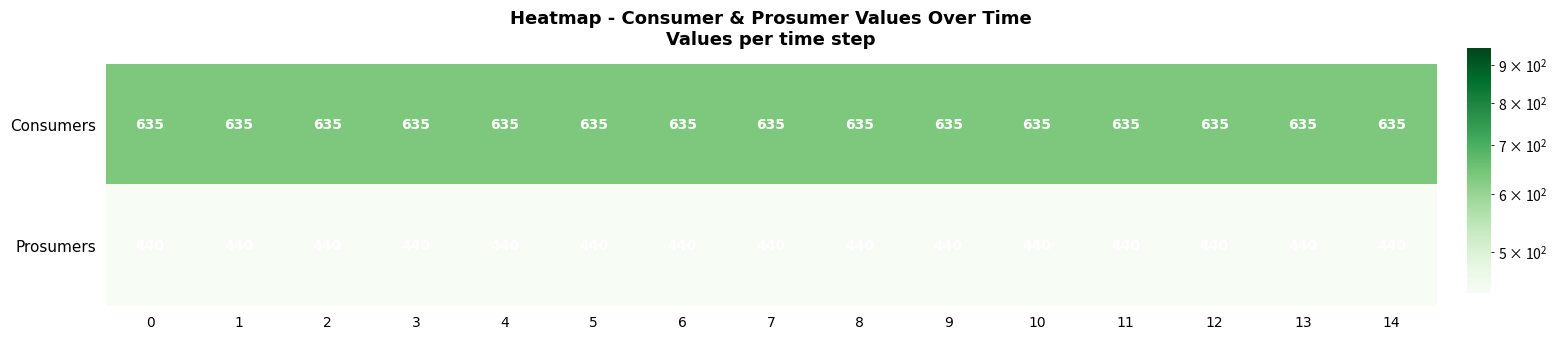

What is the greatest value displayed?

635